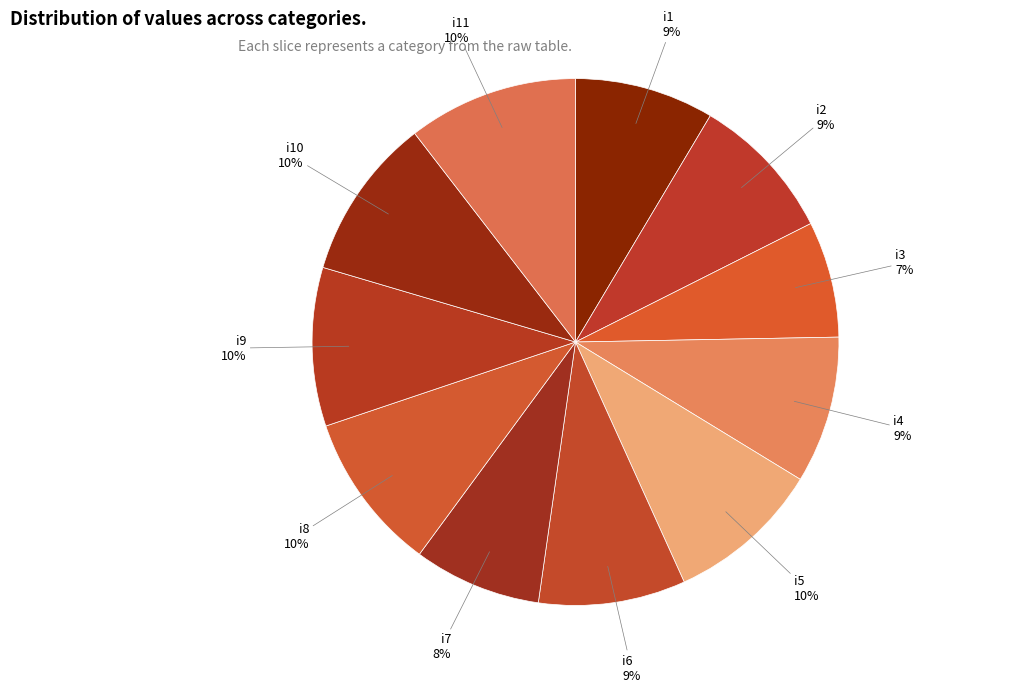

How many slices are in this pie chart?

11